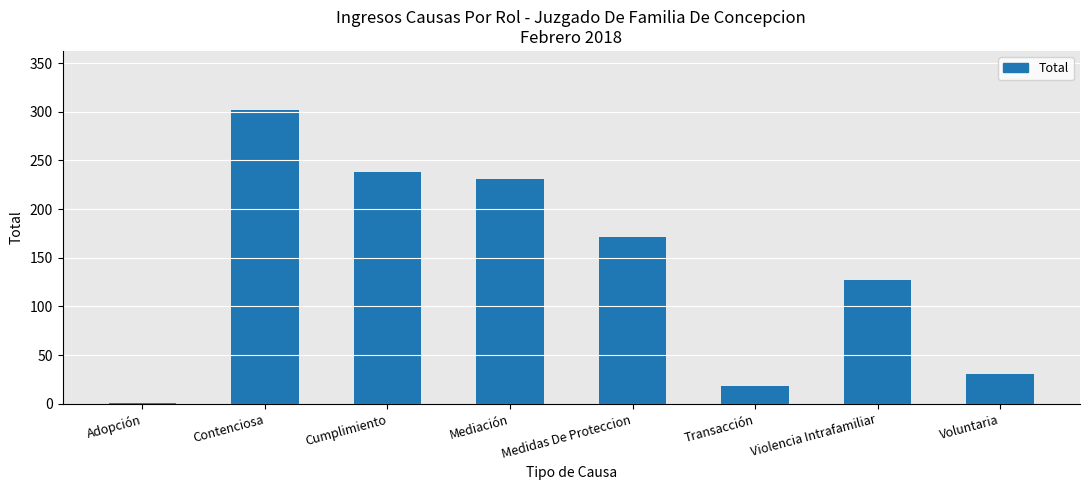

At which category does the chart reach its peak across all series?

Contenciosa